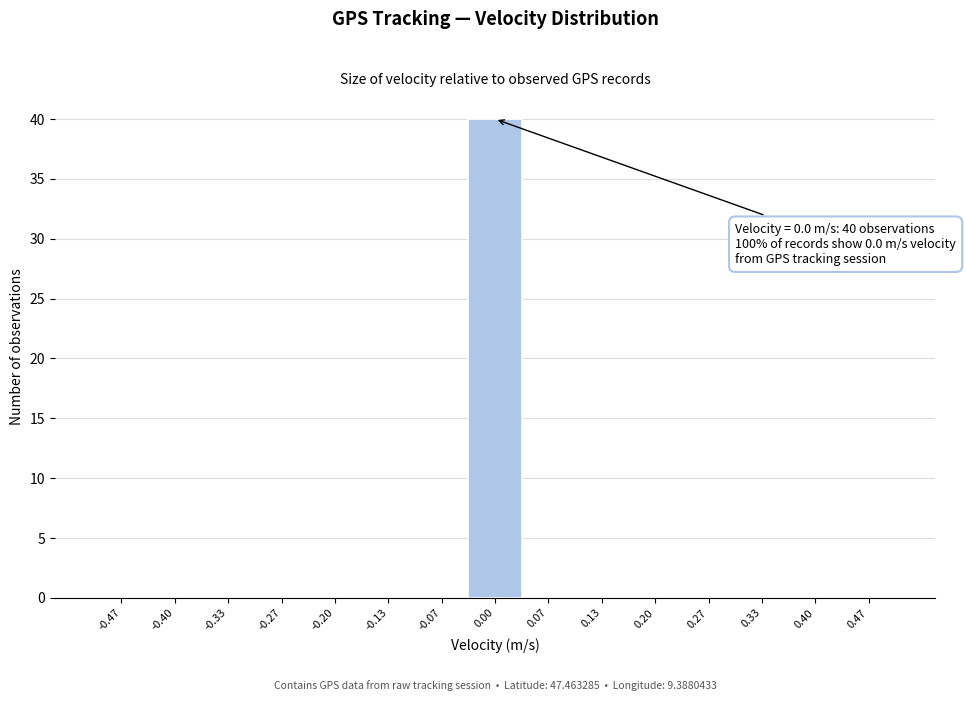

Which range on the x-axis has the tallest bar?

-0.03 to 0.03